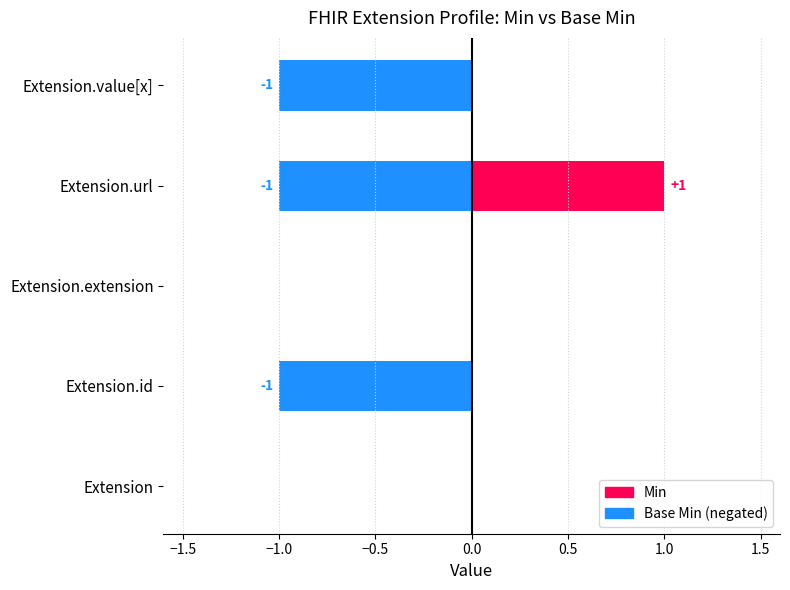

True or false: Min has a value of 1 at Extension.id.

False